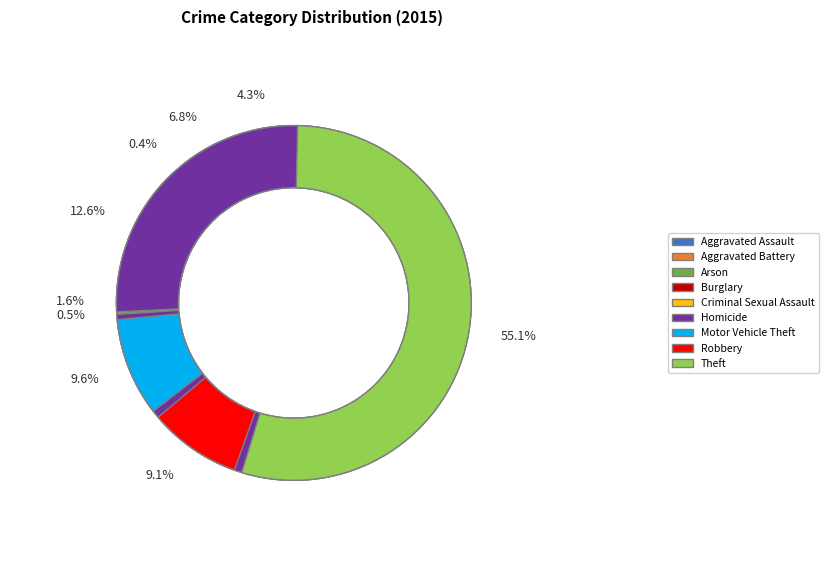

What percentage is the Criminal Sexual Assault slice, to the nearest percent?

2%